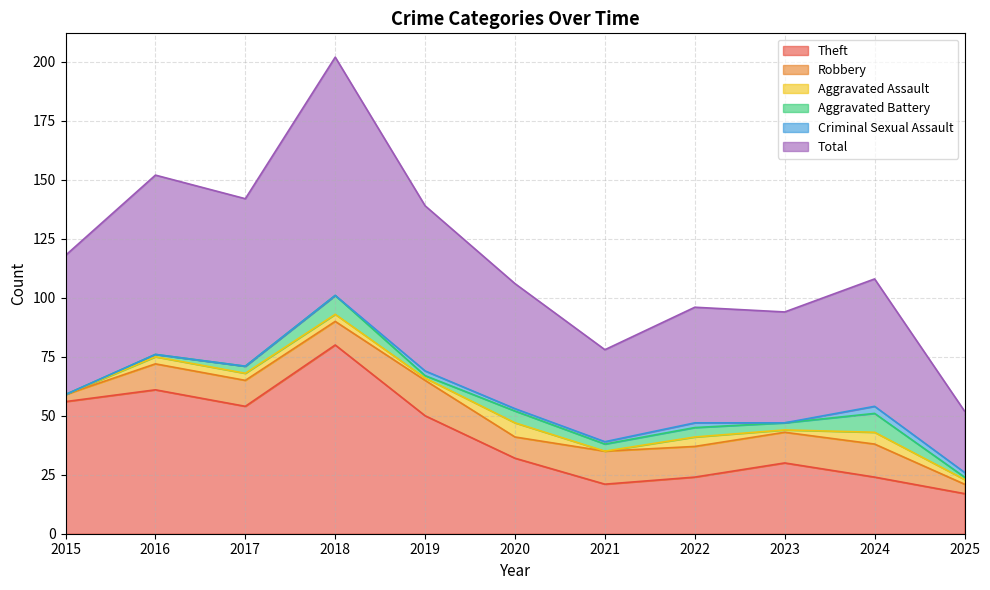

The Criminal Sexual Assault series shows 2 at 2019. True or false?

True